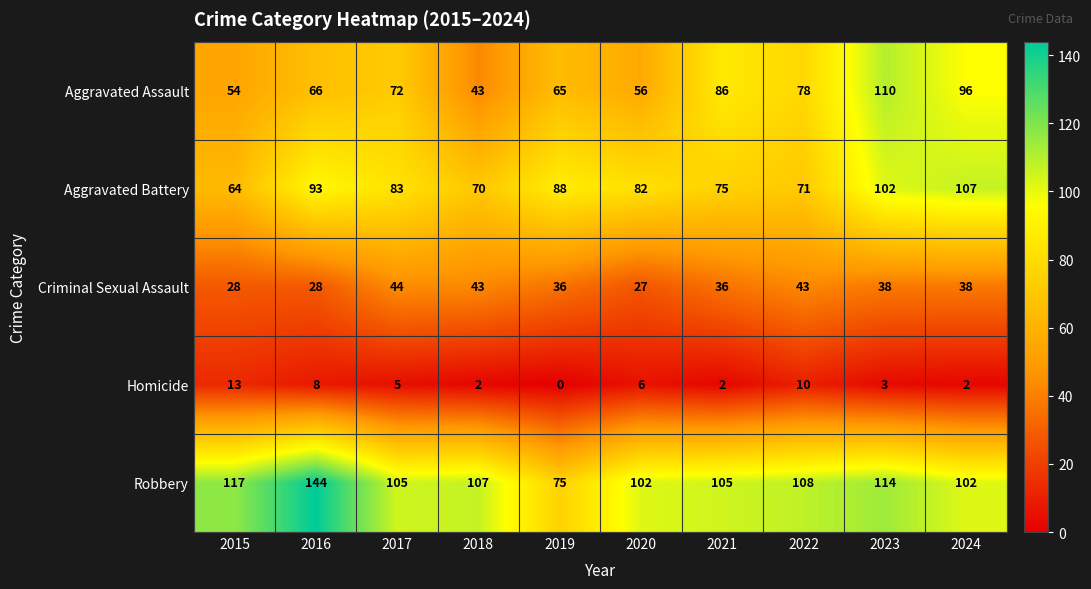

Is it true that Aggravated Assault equals 110 at 2023?

True